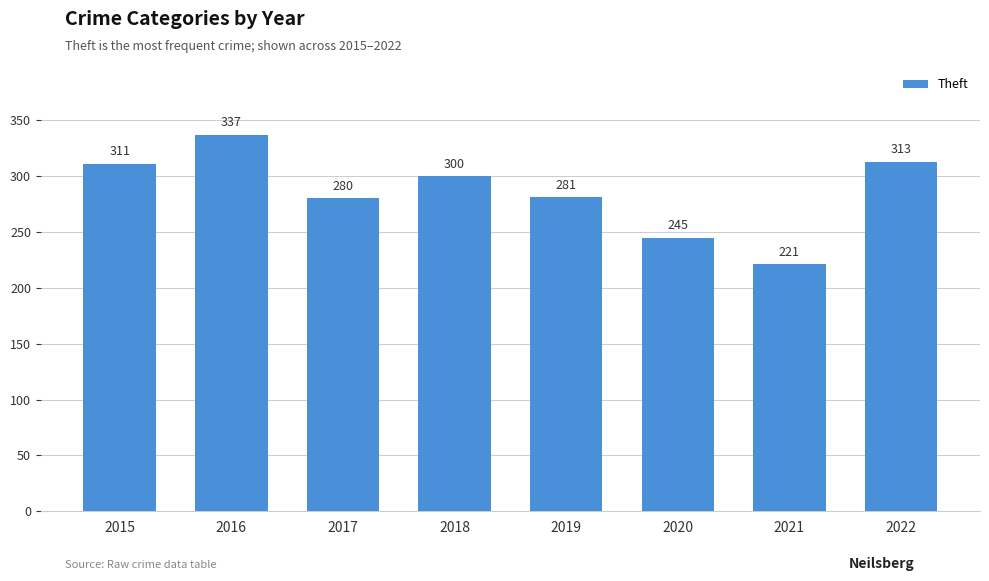

What is the average value?

286